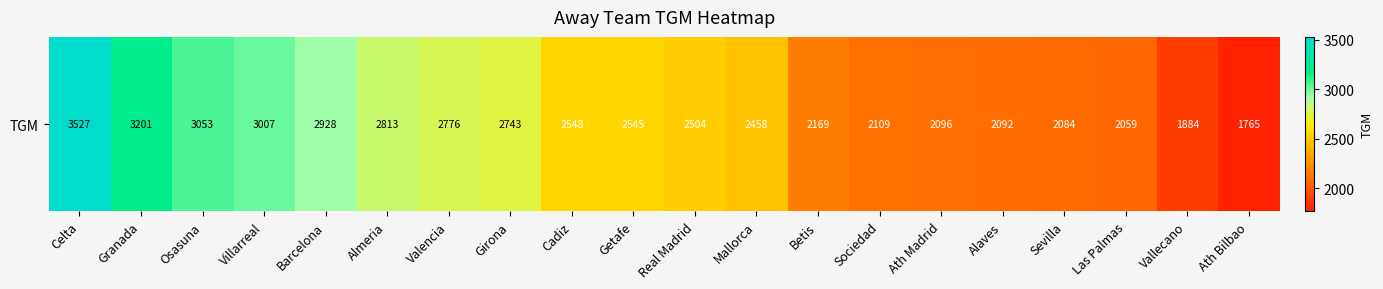

Count the number of values greater than 2545.

9